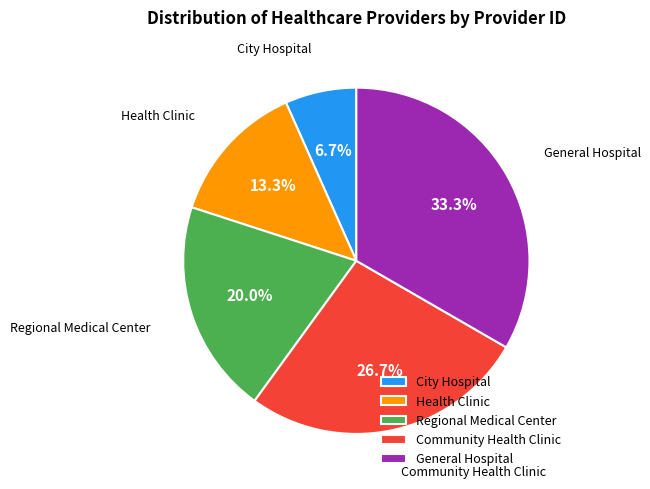

Does General Hospital account for over 50% of the chart?

No